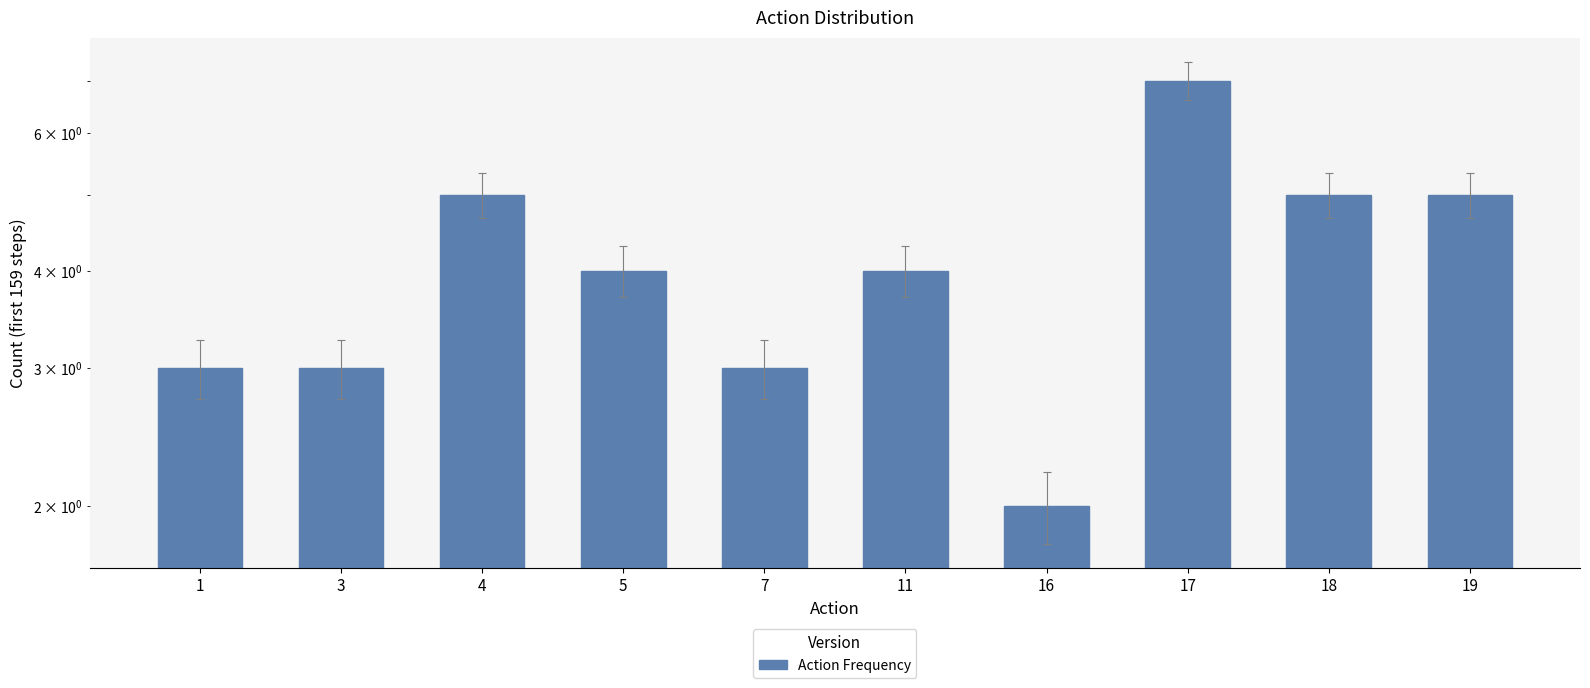

Rank the categories by value from highest to lowest.

17, 4, 18, 19, 5, 11, 1, 3, 7, 16